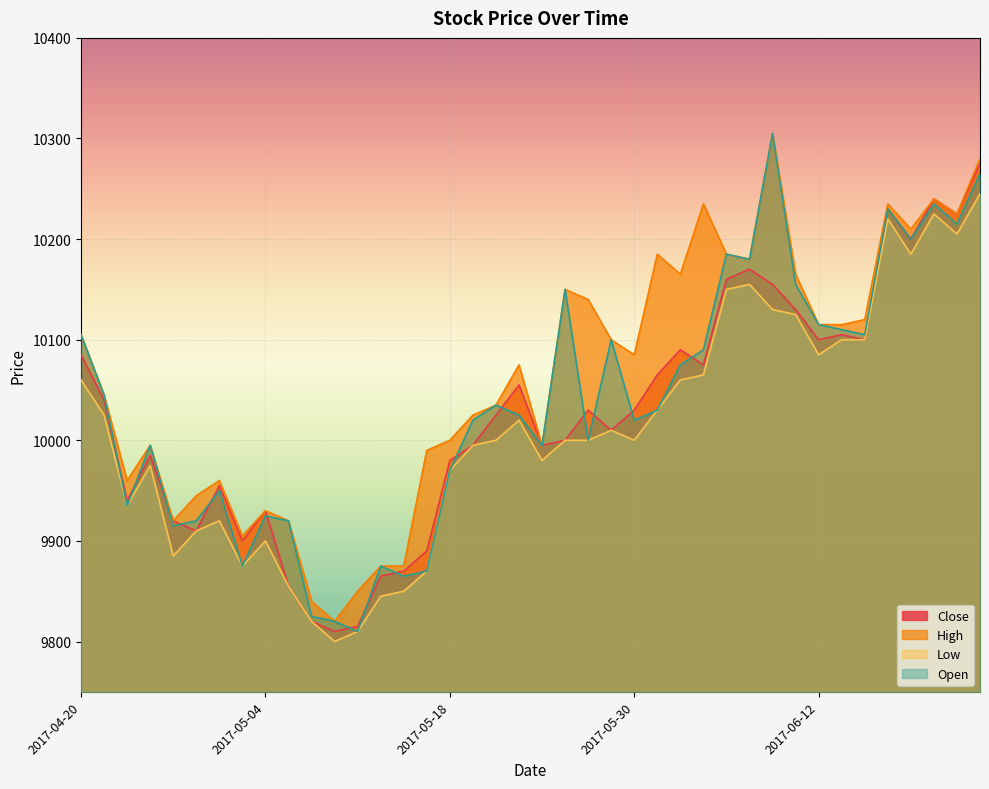

What are all the series names shown in the legend?

Close, High, Low, Open